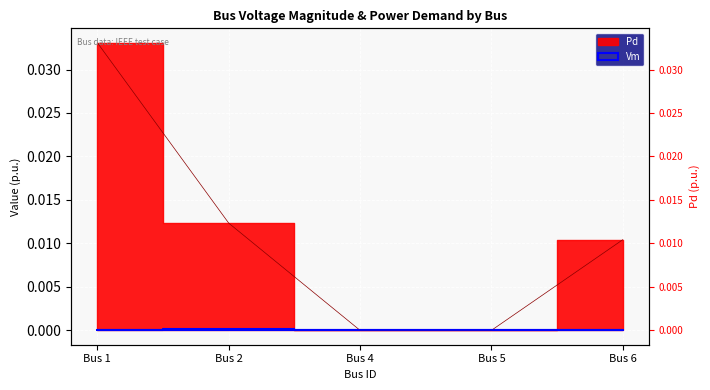

At which category is the sum across all series the highest?

Bus 1